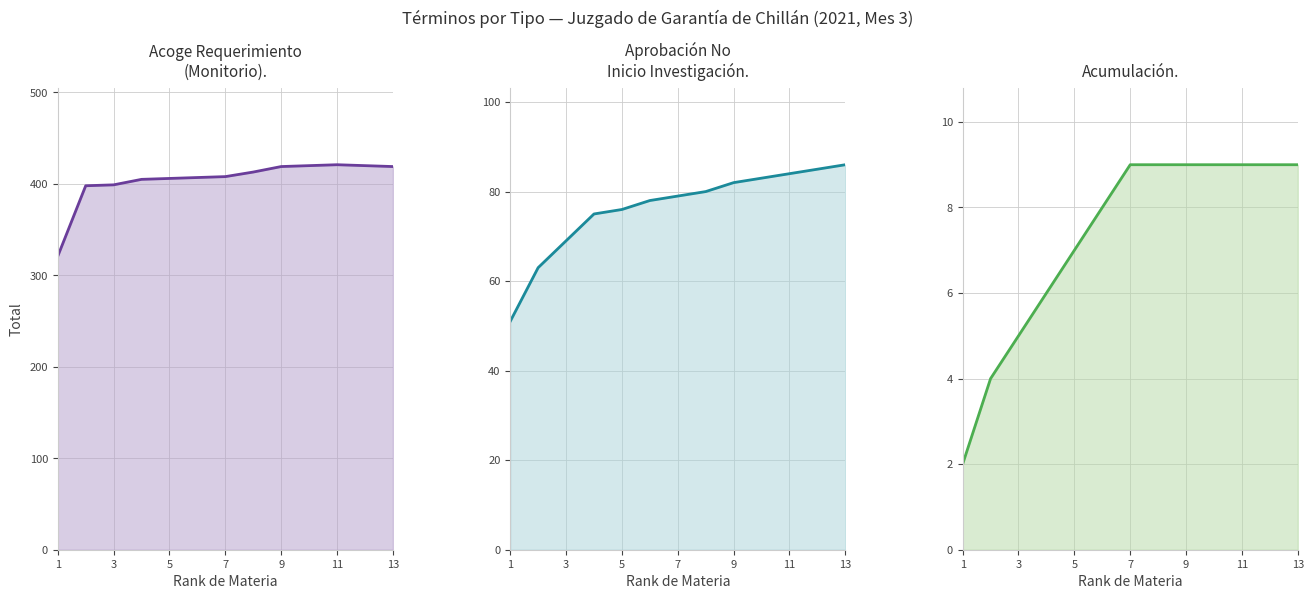

True or false: Acumulación. and Aprobación No
Inicio Investigación. cross at least once.

False